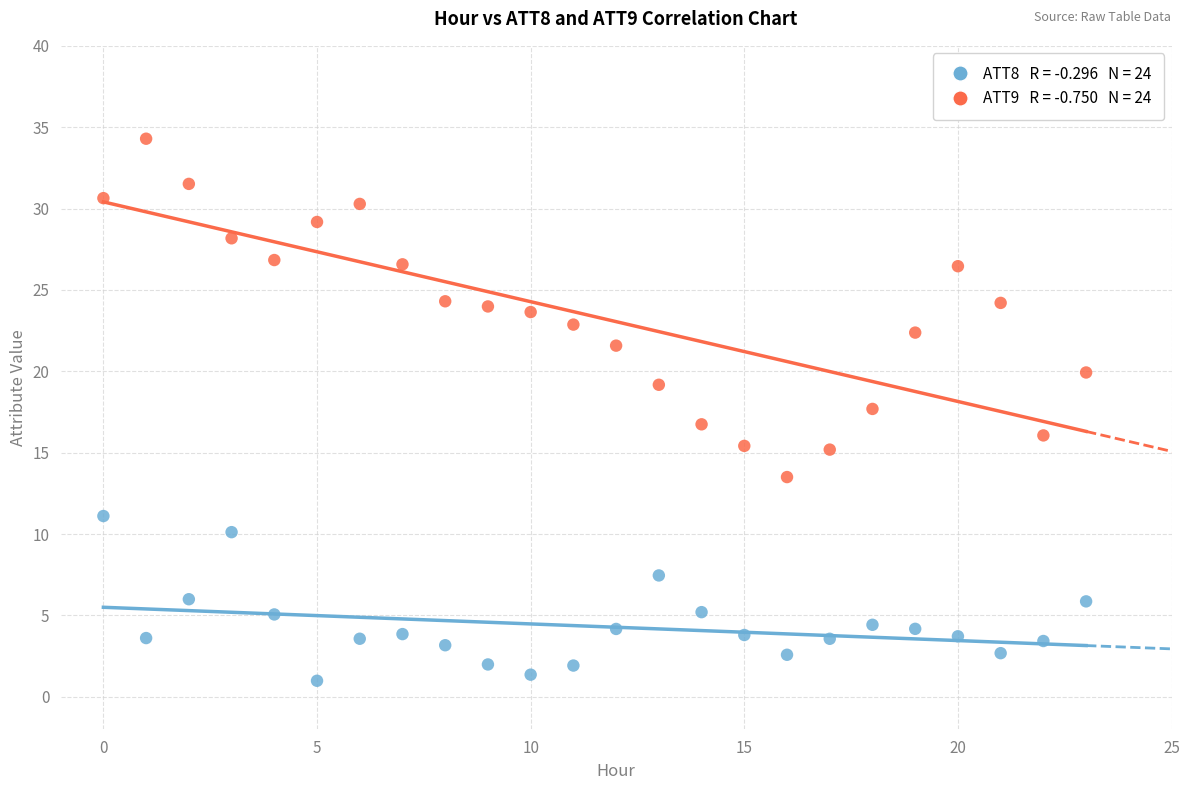

Across all data points, what is the range of Y values (max minus min)?

33.3